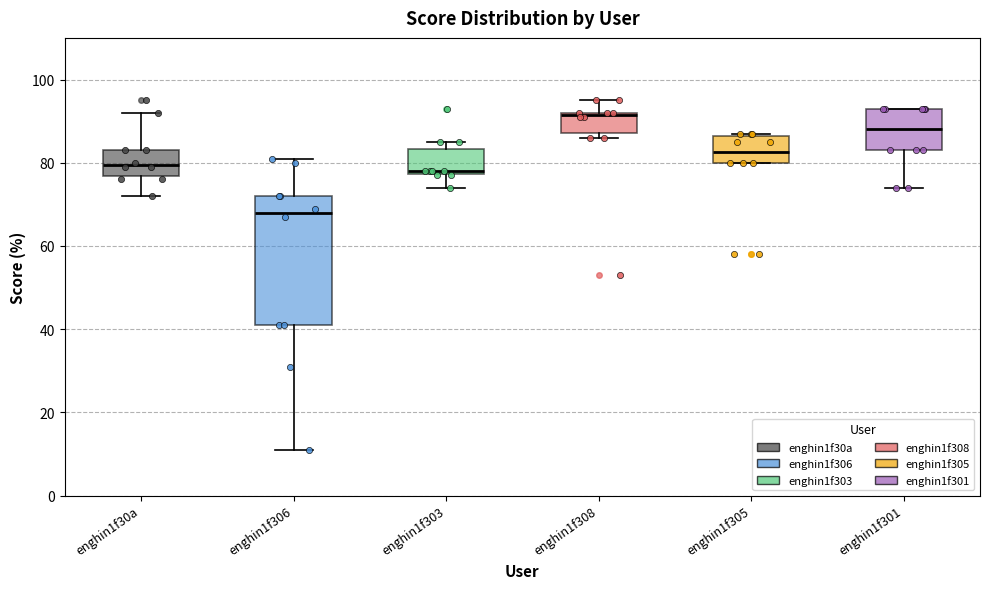

Which box's median line is the lowest?

enghin1f306